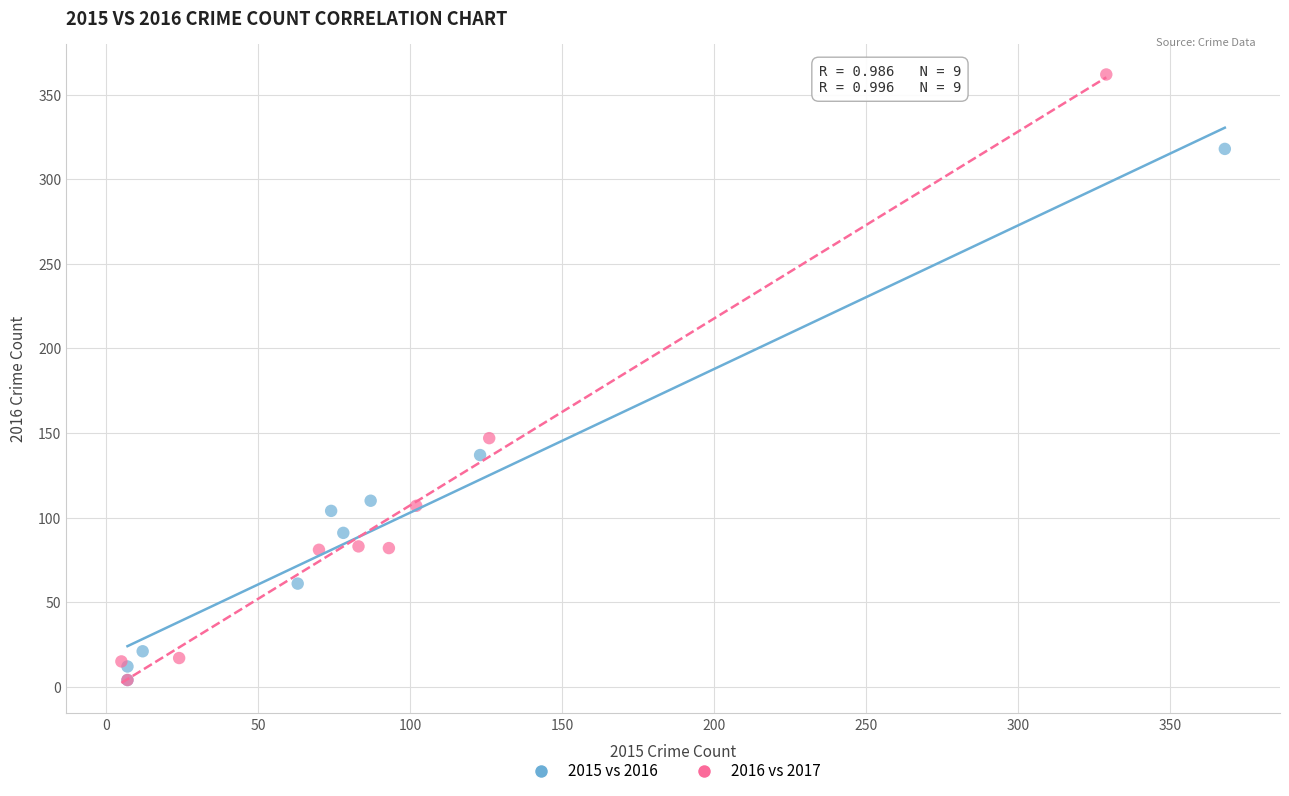

Which series reaches the maximum Y coordinate?

2016 vs 2017